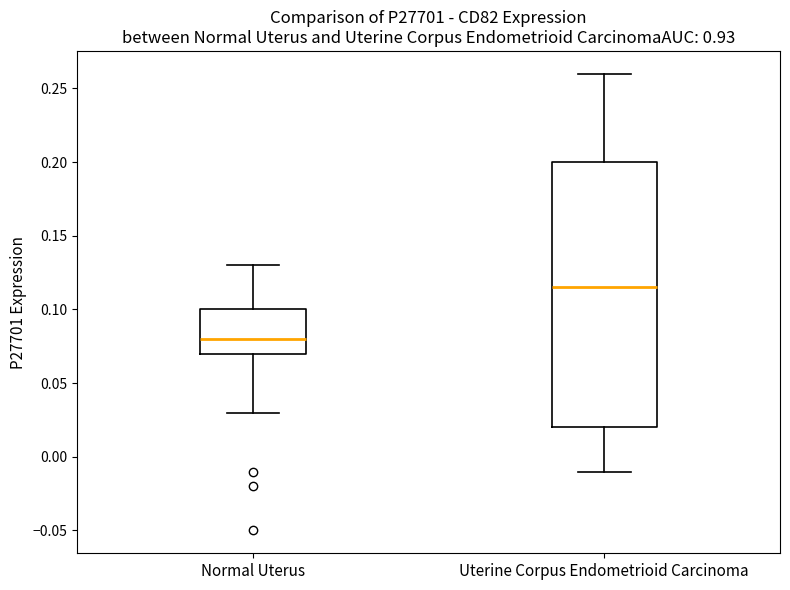

Which box is the tallest, from its lower edge to its upper edge?

Uterine Corpus Endometrioid Carcinoma